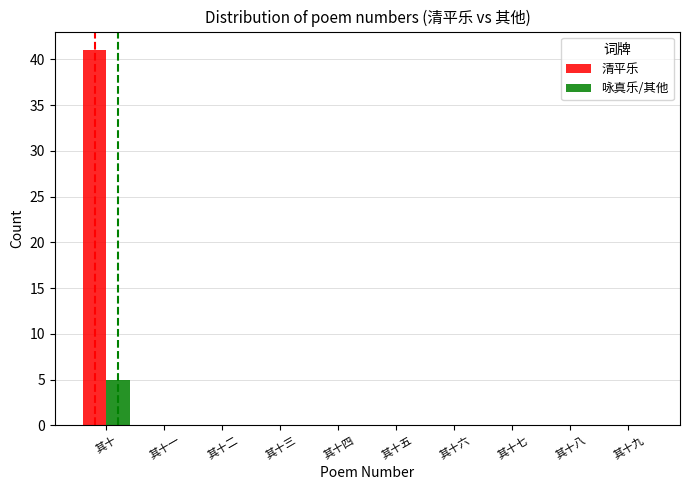

Which series has the largest total across all categories?

清平乐